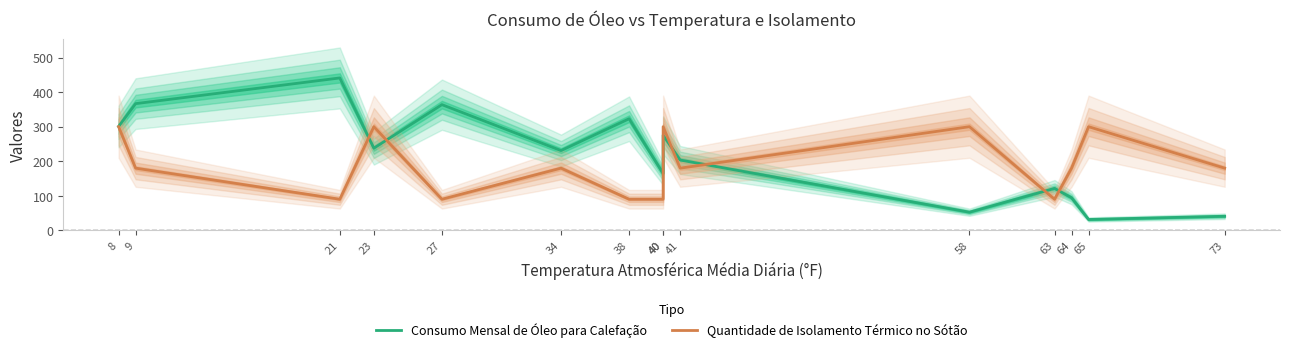

The value of Quantidade de Isolamento Térmico no Sótão at 27 is 90.0. True or false?

True